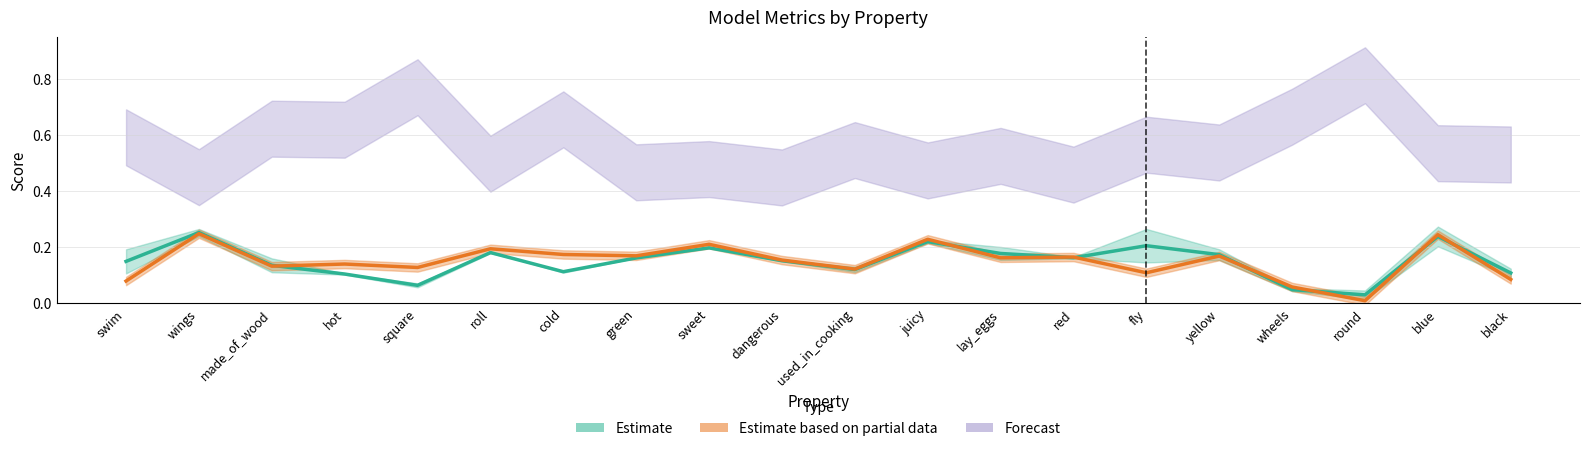

The Forecast series shows 0.6 at sweet. True or false?

False